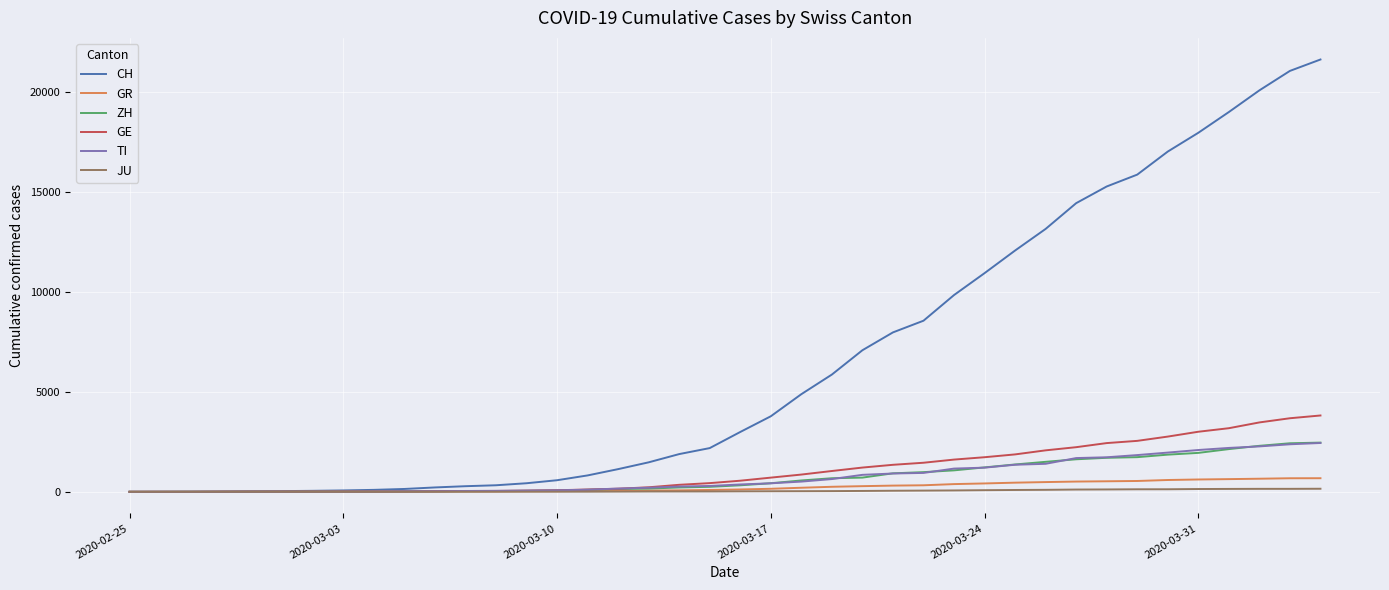

Which series has the largest range (max minus min)?

CH